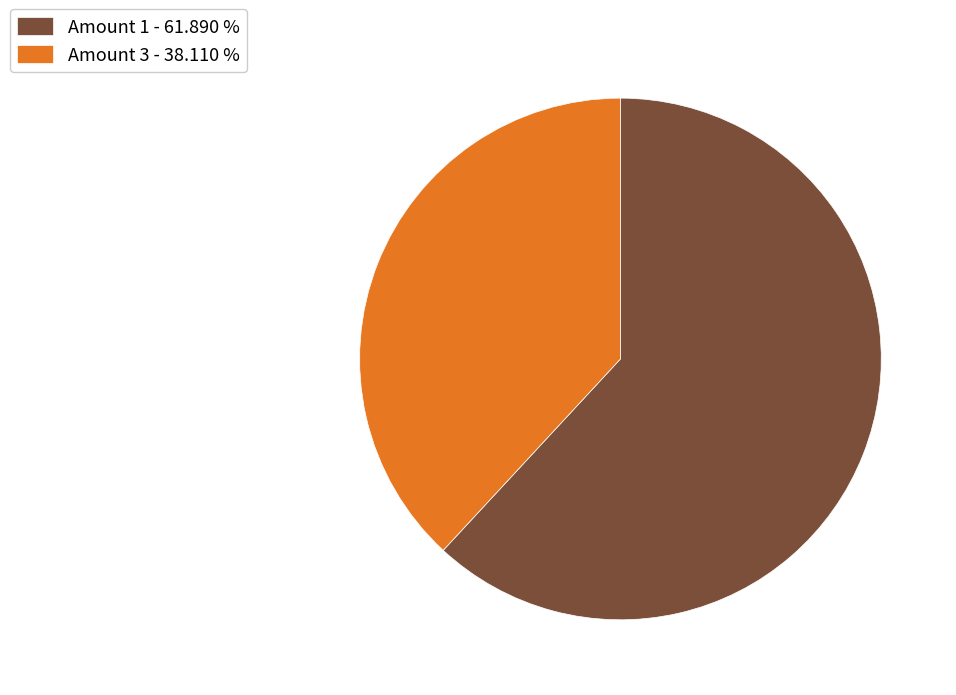

Between Amount 1 - 61.890 % and Amount 3 - 38.110 %, which is larger?

Amount 1 - 61.890 %